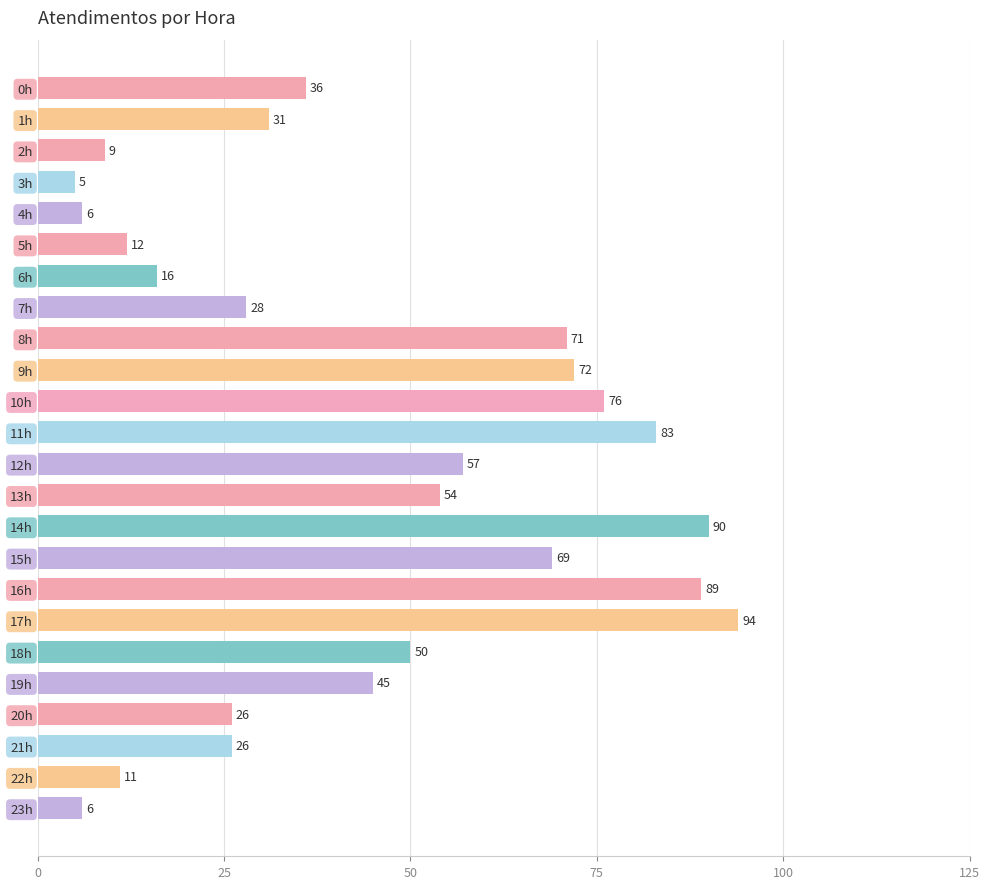

What is the difference between the maximum and minimum values?

89